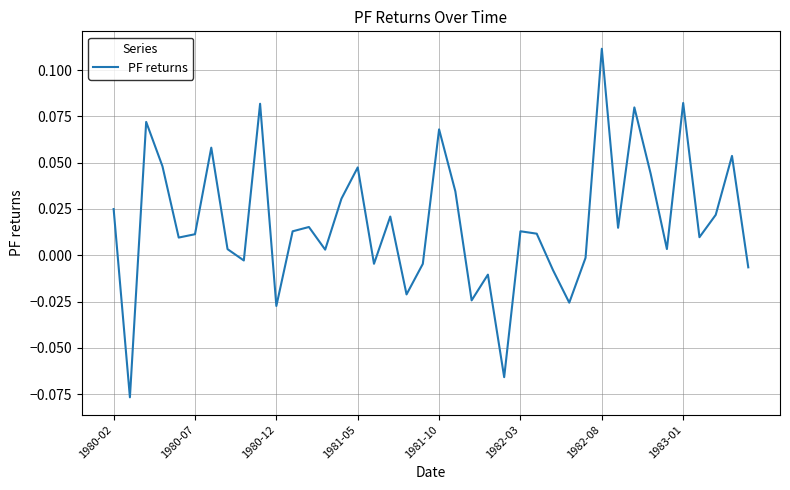

What is the difference between the maximum and minimum values?

0.2